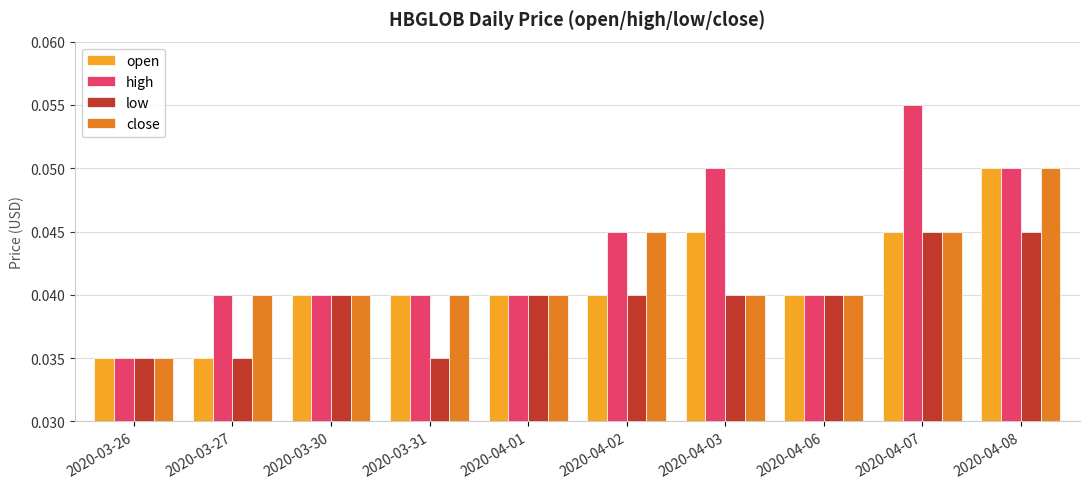

At which category is the sum across all series the highest?

2020-04-08